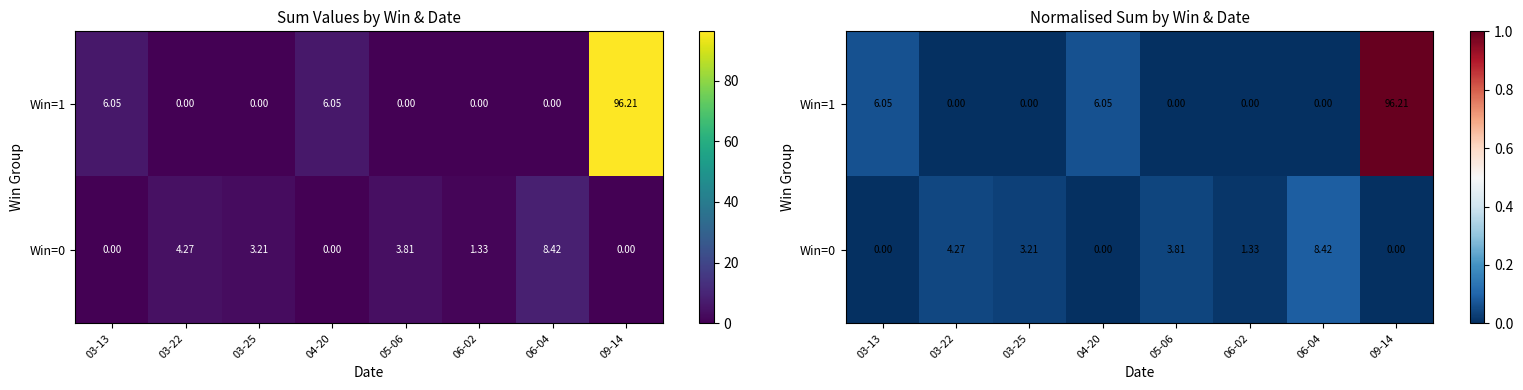

Is the value of Win=1 at 03-13 greater than the value of Win=0 at 06-02?

Yes